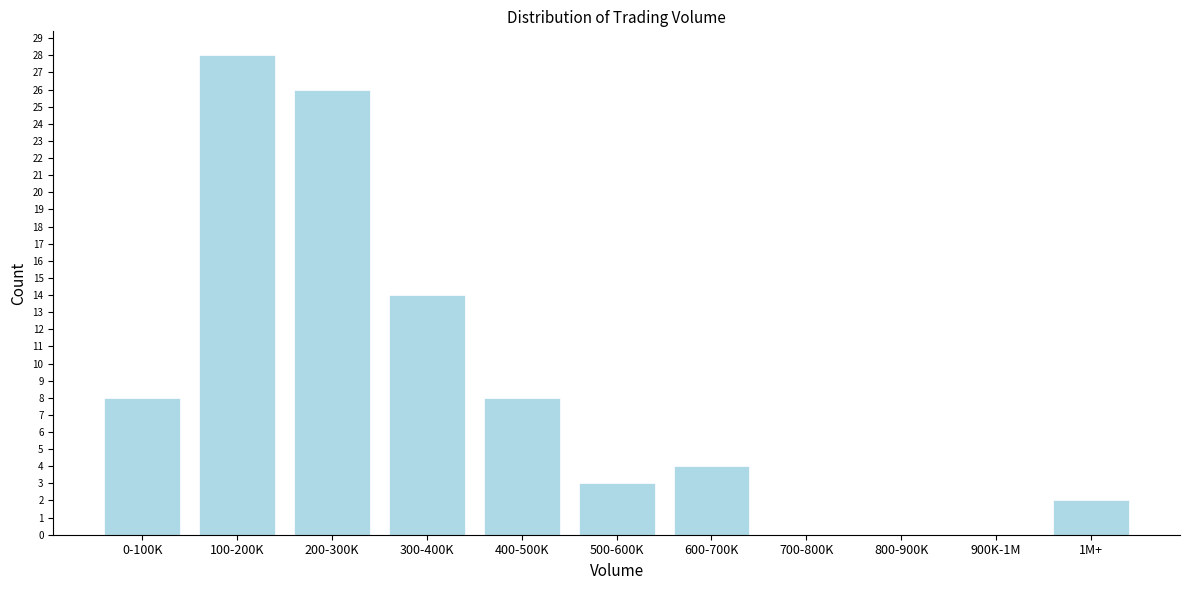

Reading left to right, transcribe all the data shown in this chart.

0-100K=8	100-200K=28	200-300K=26	300-400K=14	400-500K=8	500-600K=3	600-700K=4	700-800K=0	800-900K=0	900K-1M=0	1M+=2